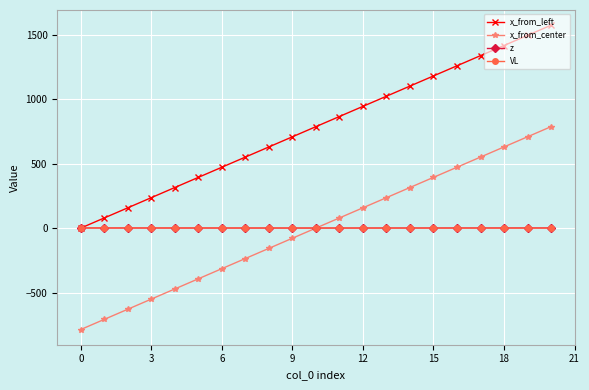

Which series has the largest total across all categories?

x_from_left